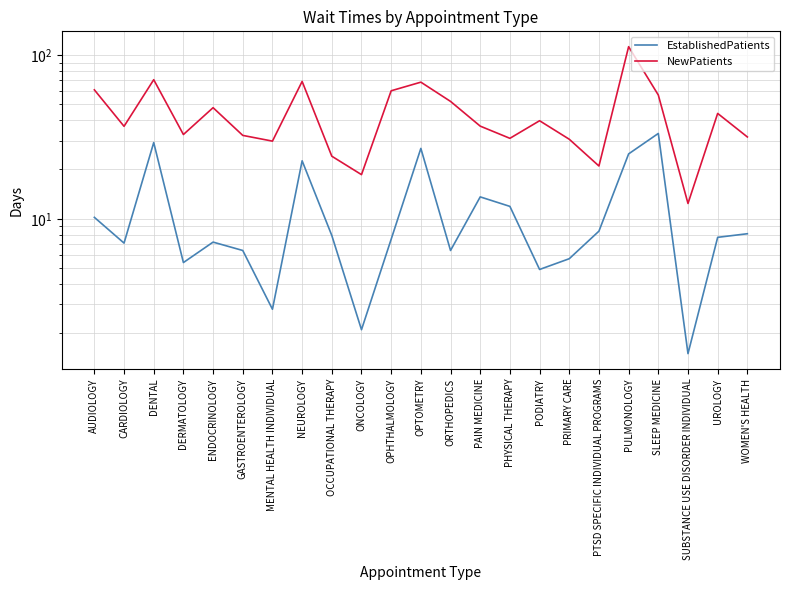

Reading left to right, list all the values displayed in this chart.

EstablishedPatients: AUDIOLOGY=10.2	CARDIOLOGY=7.1	DENTAL=29.2	DERMATOLOGY=5.4	ENDOCRINOLOGY=7.2	GASTROENTEROLOGY=6.4	MENTAL HEALTH INDIVIDUAL=2.8	NEUROLOGY=22.6	OCCUPATIONAL THERAPY=7.9	ONCOLOGY=2.1	OPHTHALMOLOGY=7.5	OPTOMETRY=26.9	ORTHOPEDICS=6.4	PAIN MEDICINE=13.6	PHYSICAL THERAPY=11.9	PODIATRY=4.9	PRIMARY CARE=5.7	PTSD SPECIFIC INDIVIDUAL PROGRAMS=8.4	PULMONOLOGY=24.9	SLEEP MEDICINE=33.2	SUBSTANCE USE DISORDER INDIVIDUAL=1.5	UROLOGY=7.7	WOMEN'S HEALTH=8.1
NewPatients: AUDIOLOGY=61.3	CARDIOLOGY=36.7	DENTAL=70.7	DERMATOLOGY=32.7	ENDOCRINOLOGY=47.7	GASTROENTEROLOGY=32.3	MENTAL HEALTH INDIVIDUAL=29.8	NEUROLOGY=69.0	OCCUPATIONAL THERAPY=24.1	ONCOLOGY=18.6	OPHTHALMOLOGY=60.5	OPTOMETRY=68.3	ORTHOPEDICS=52.1	PAIN MEDICINE=36.8	PHYSICAL THERAPY=31.0	PODIATRY=39.7	PRIMARY CARE=30.6	PTSD SPECIFIC INDIVIDUAL PROGRAMS=21.0	PULMONOLOGY=112.5	SLEEP MEDICINE=57.0	SUBSTANCE USE DISORDER INDIVIDUAL=12.4	UROLOGY=44.0	WOMEN'S HEALTH=31.6